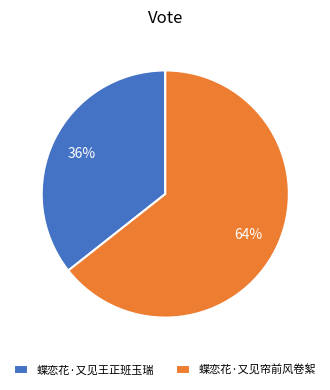

Which slice is the smallest?

蝶恋花·又见王正班玉瑞